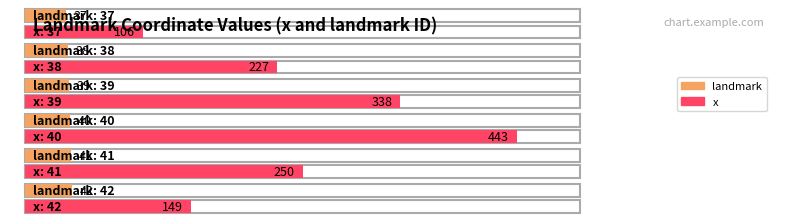

Where does the x series first go above 250?

39